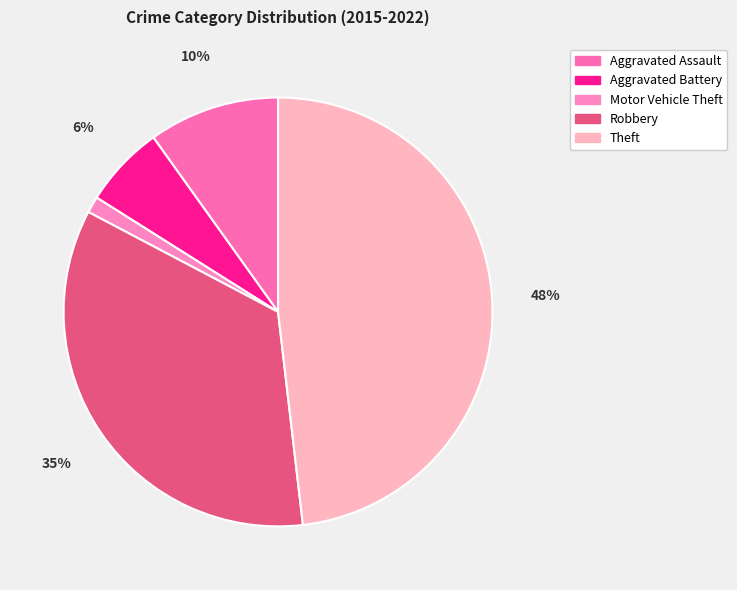

Rank the categories by value from lowest to highest.

Motor Vehicle Theft, Aggravated Battery, Aggravated Assault, Robbery, Theft